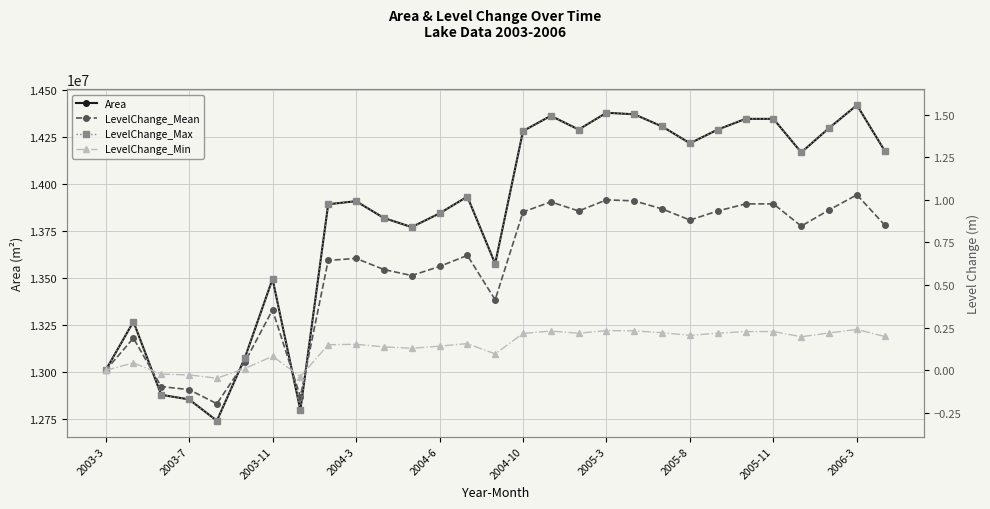

The value of Area at 2006-3 is 14418000. True or false?

True